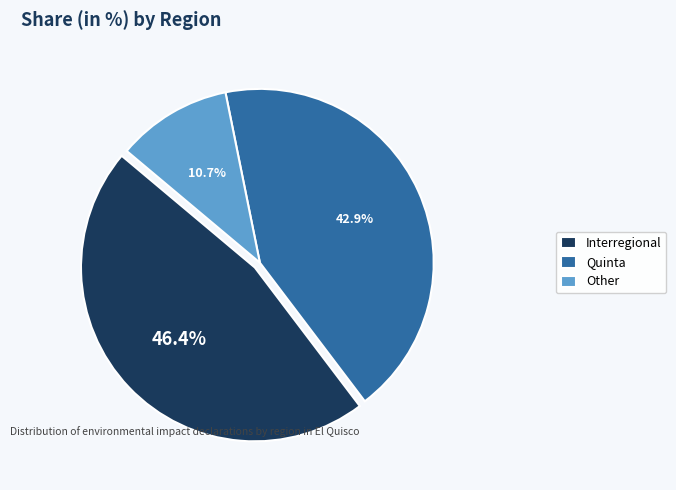

Which category has the smallest portion of the pie?

Other